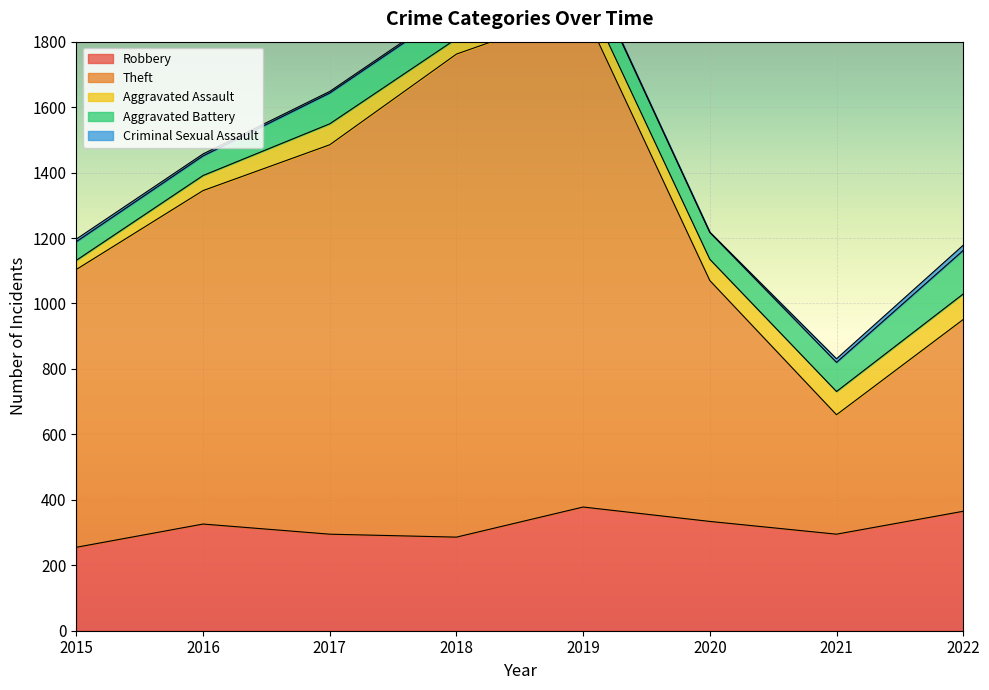

True or false: Criminal Sexual Assault has a value of 9 at 2018.

False